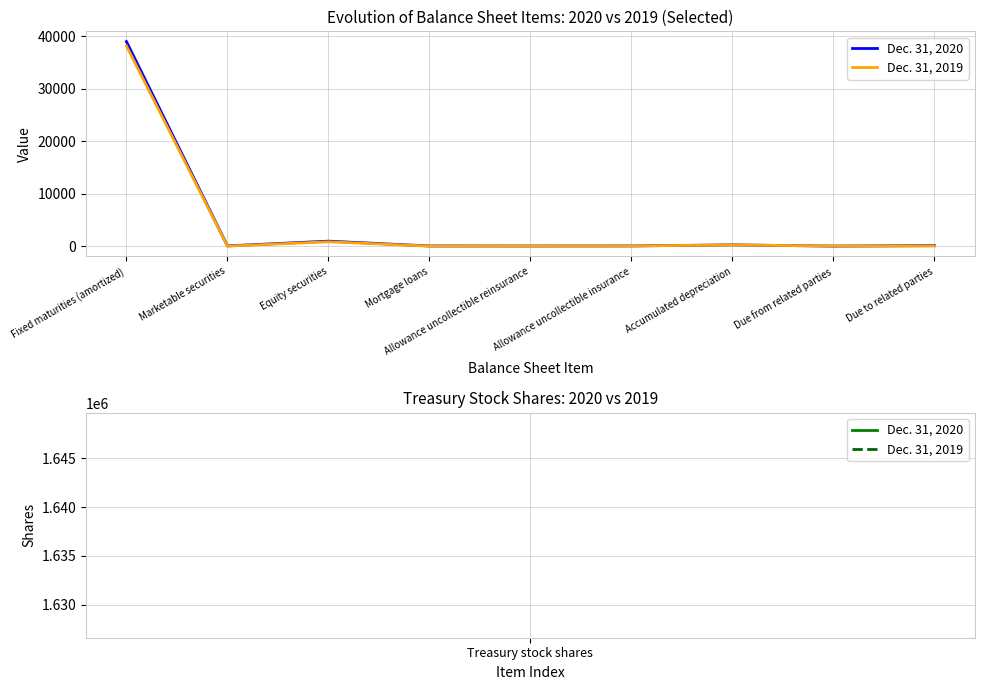

What is the difference between the maximum and minimum values in the Dec. 31, 2020 series?

38953